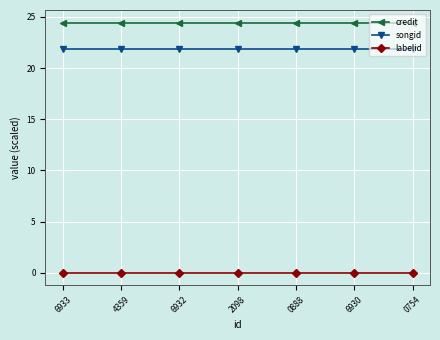

Does the chart display data point markers on the line(s)?

Yes